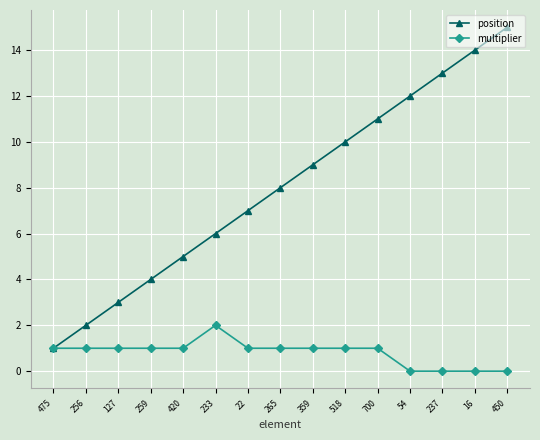

Does the chart display data point markers on the line(s)?

Yes